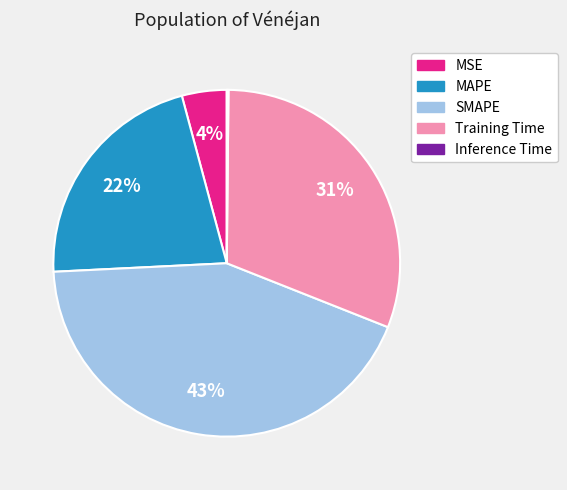

Is SMAPE the majority of the pie?

No